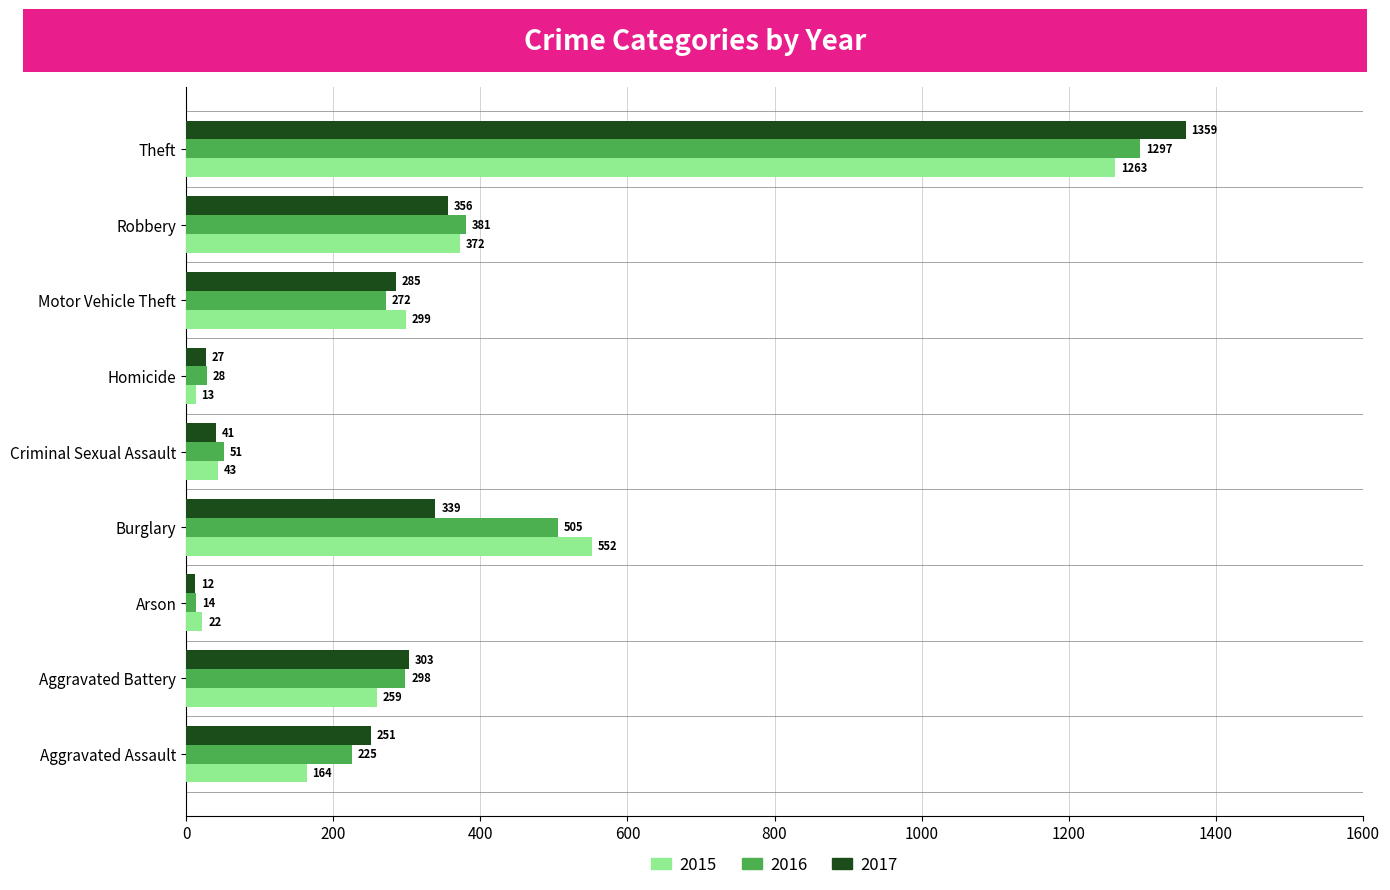

What is the difference between the highest and lowest values at Theft?

96